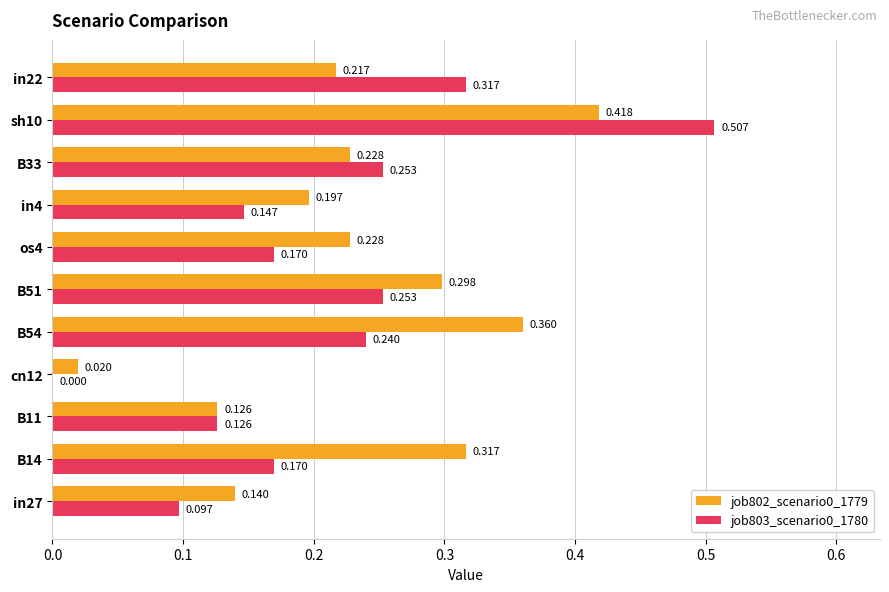

Is the value of job802_scenario0_1779 at in27 greater than the value of job803_scenario0_1780 at cn12?

Yes